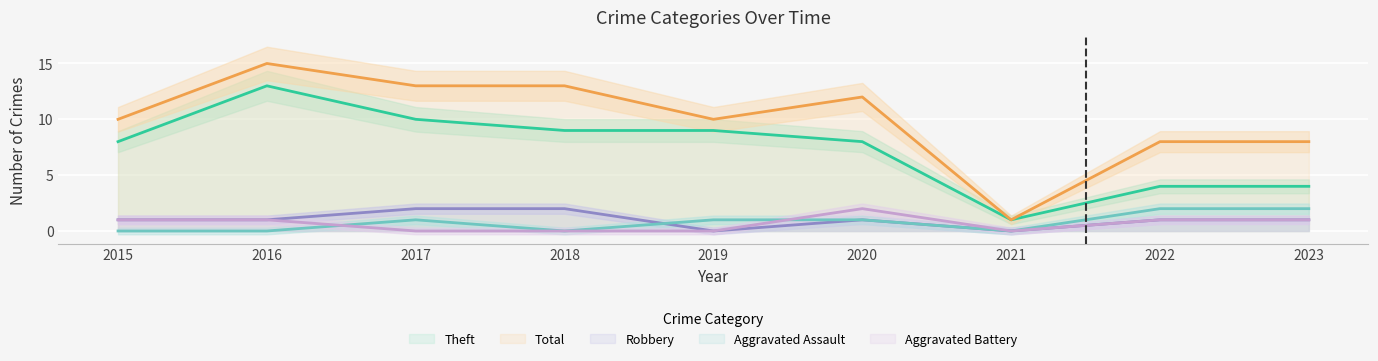

What is the difference between the maximum and minimum values in the Theft series?

12